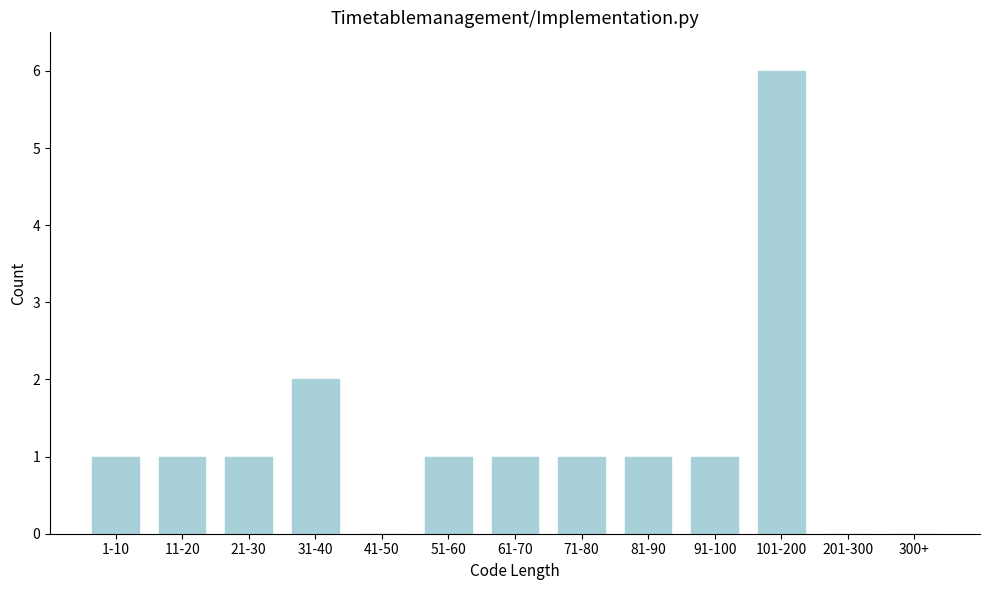

Reading right to left, extract all data points from this chart.

300+=0	201-300=0	101-200=6	91-100=1	81-90=1	71-80=1	61-70=1	51-60=1	41-50=0	31-40=2	21-30=1	11-20=1	1-10=1